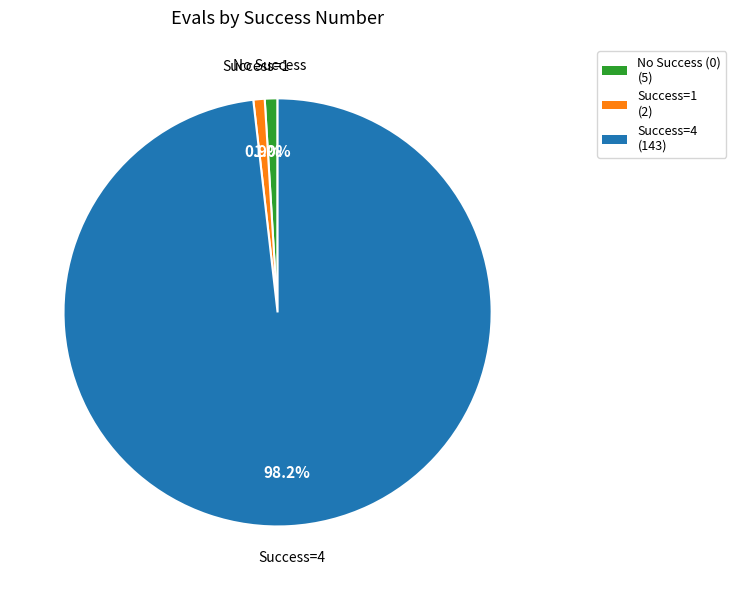

Count the number of slices in the pie.

3